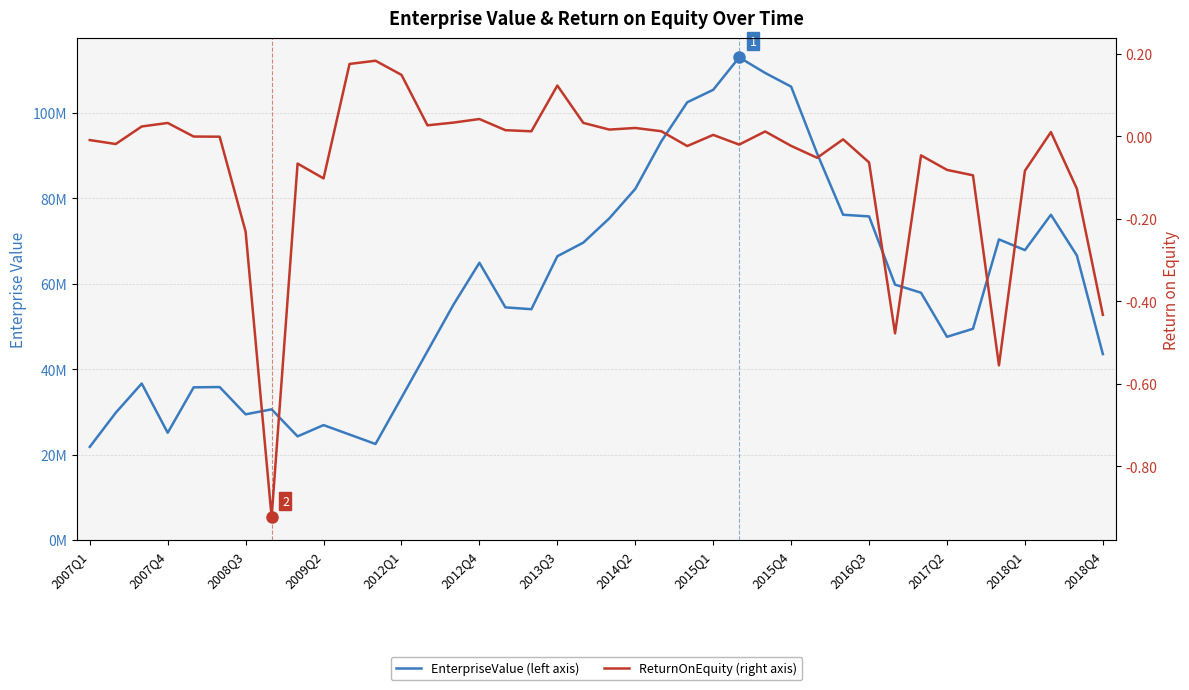

What is the difference between the highest and lowest values at 38?

66573474.1